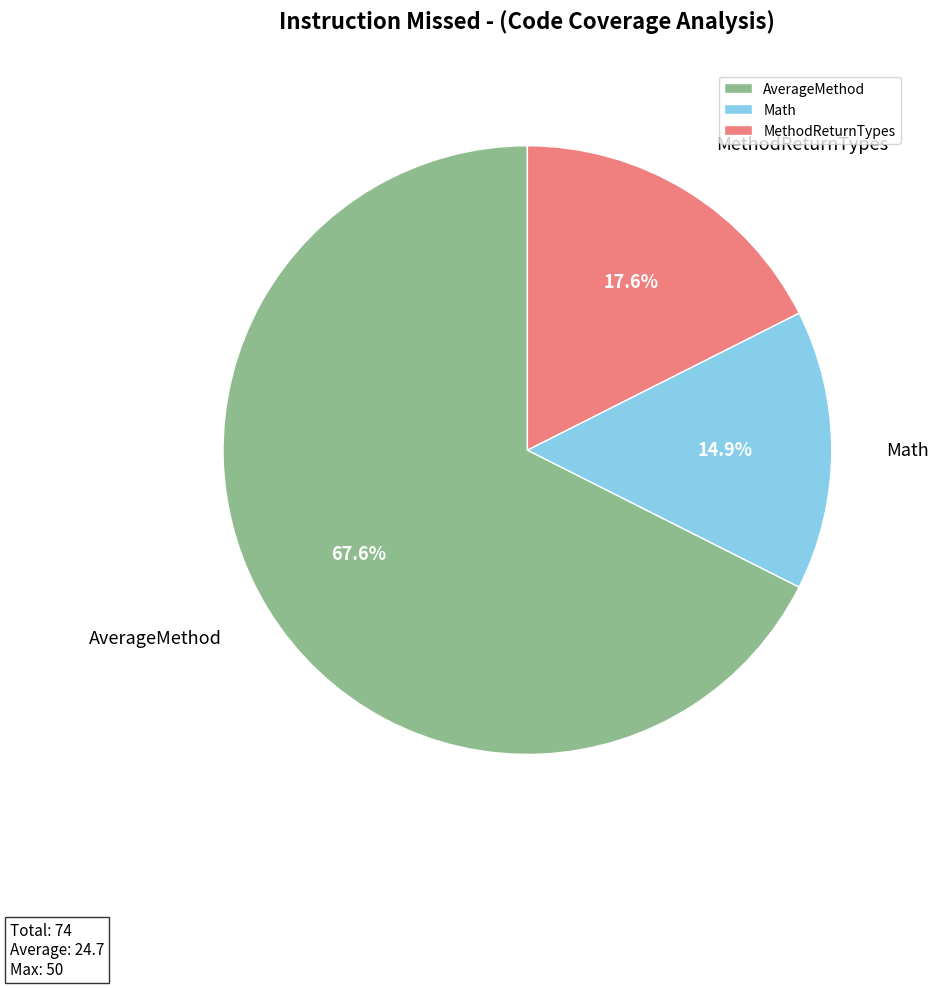

Approximately how many times larger is the value at MethodReturnTypes compared to AverageMethod?

0.3